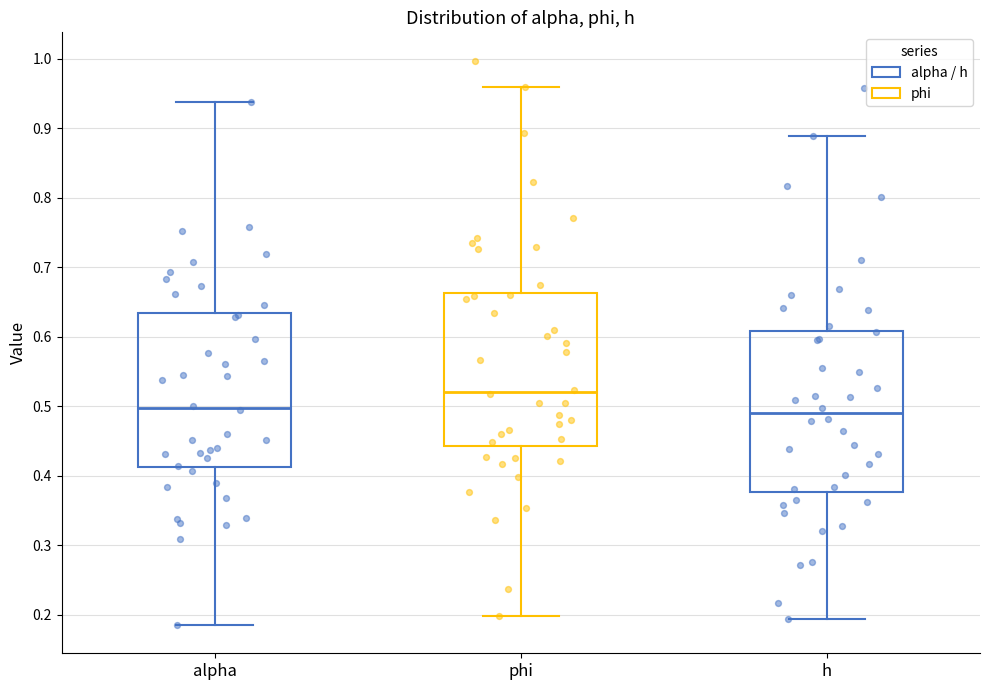

Where does the upper whisker of the box for phi end on the y-axis? The values are not printed on the chart, so give them approximately, as read against the axis.

0.96